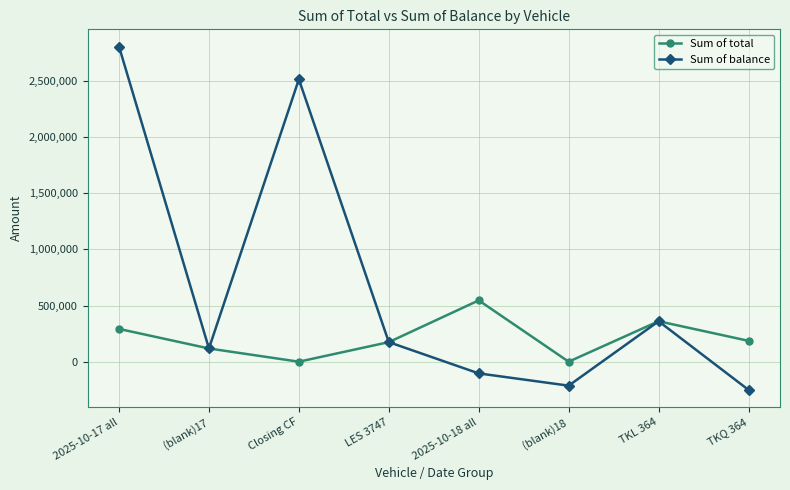

At which label is Sum of total closest to 273172?

2025-10-17 all